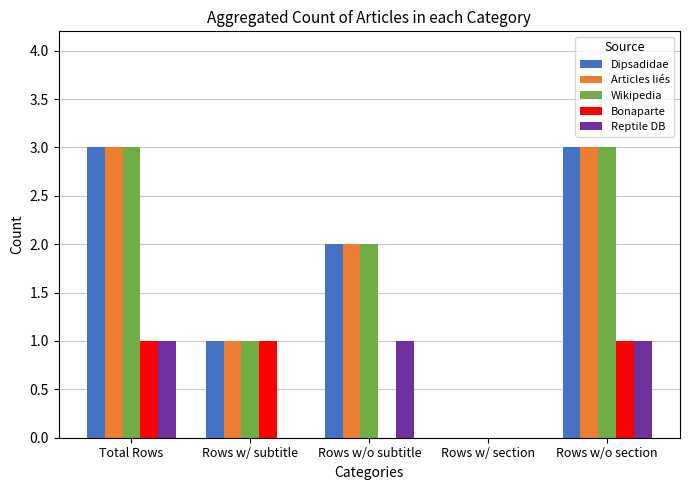

What is the sum of the Articles liés values at Rows w/o section and Rows w/o subtitle?

5